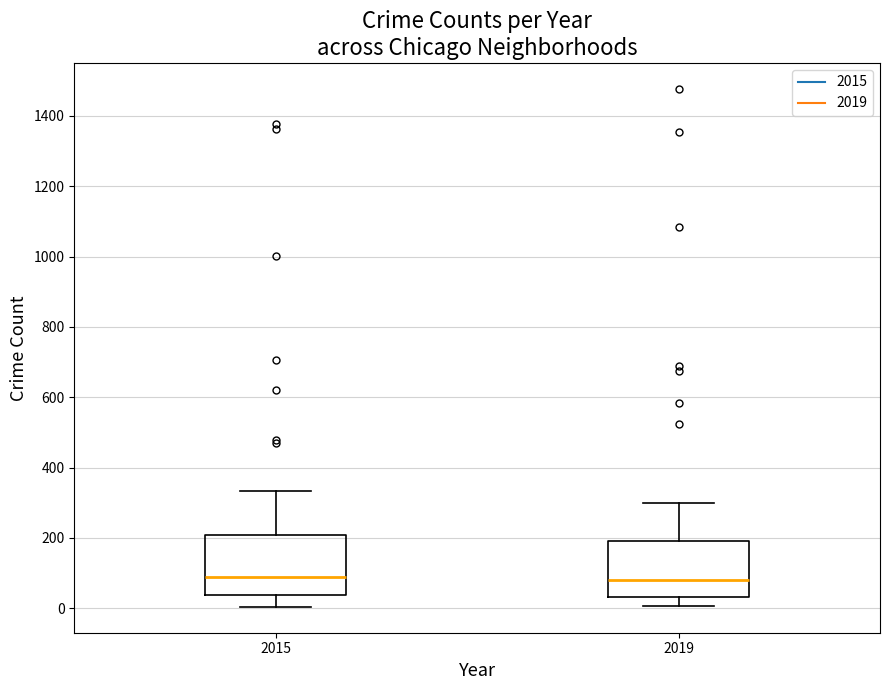

Where does the median line of the box at x = 2019 sit on the y-axis? The values are not printed on the chart, so give them approximately, as read against the axis.

80